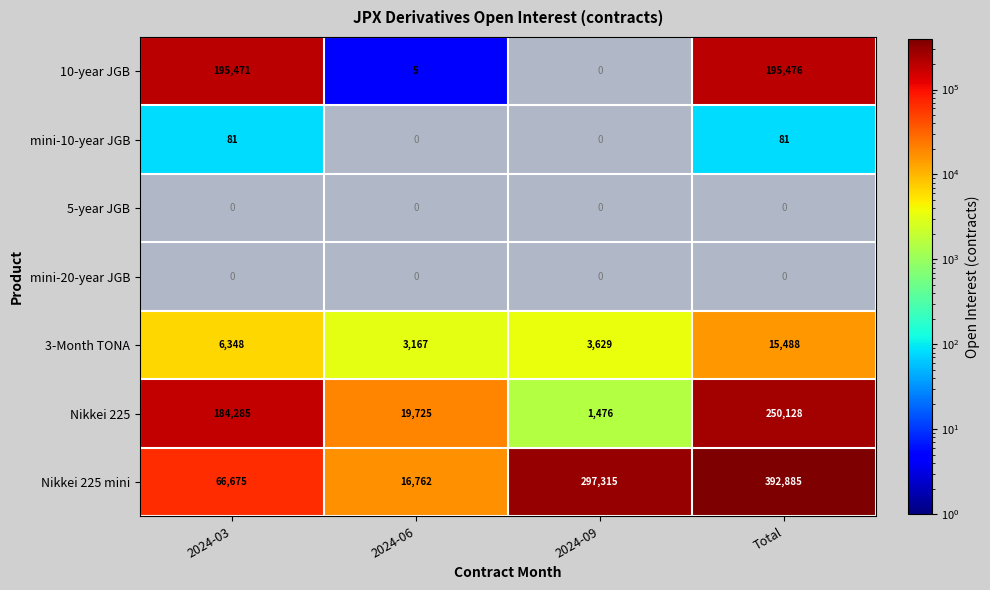

Is the value of Nikkei 225 mini at 2024-03 greater than the value of mini-10-year JGB at 2024-03?

Yes